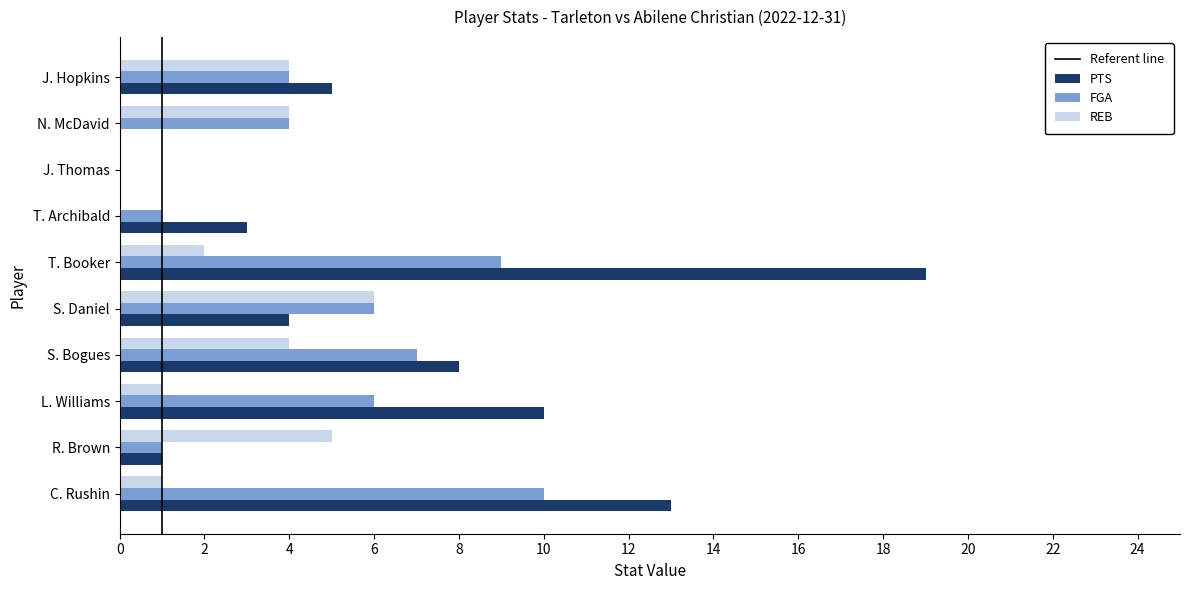

True or false: REB has a value of 11 at S. Daniel.

False